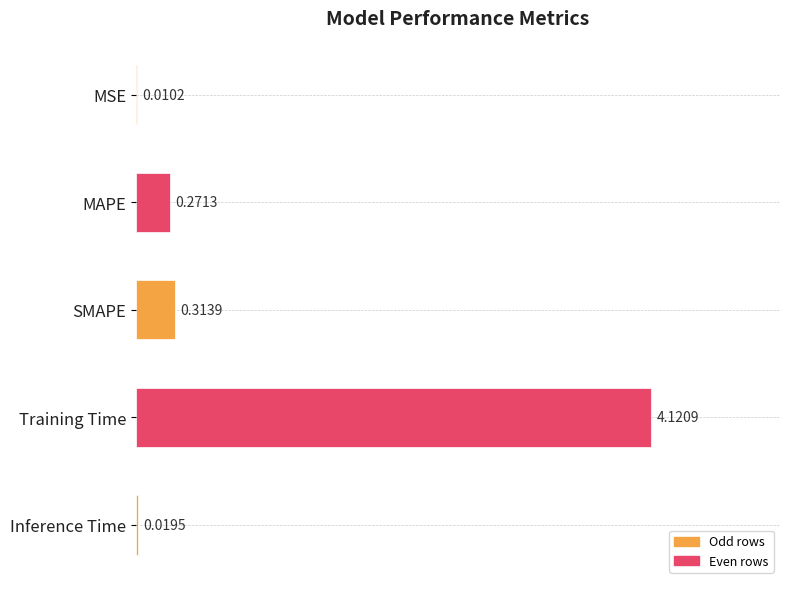

Which has a higher value, Inference Time or SMAPE?

SMAPE